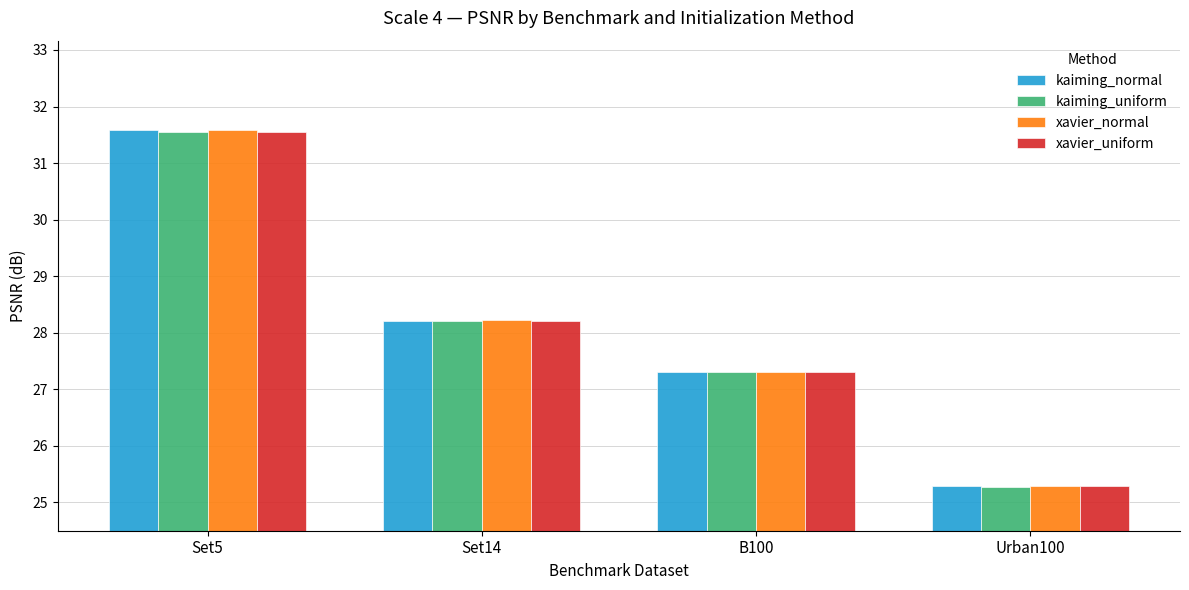

How many groups of bars are there?

4